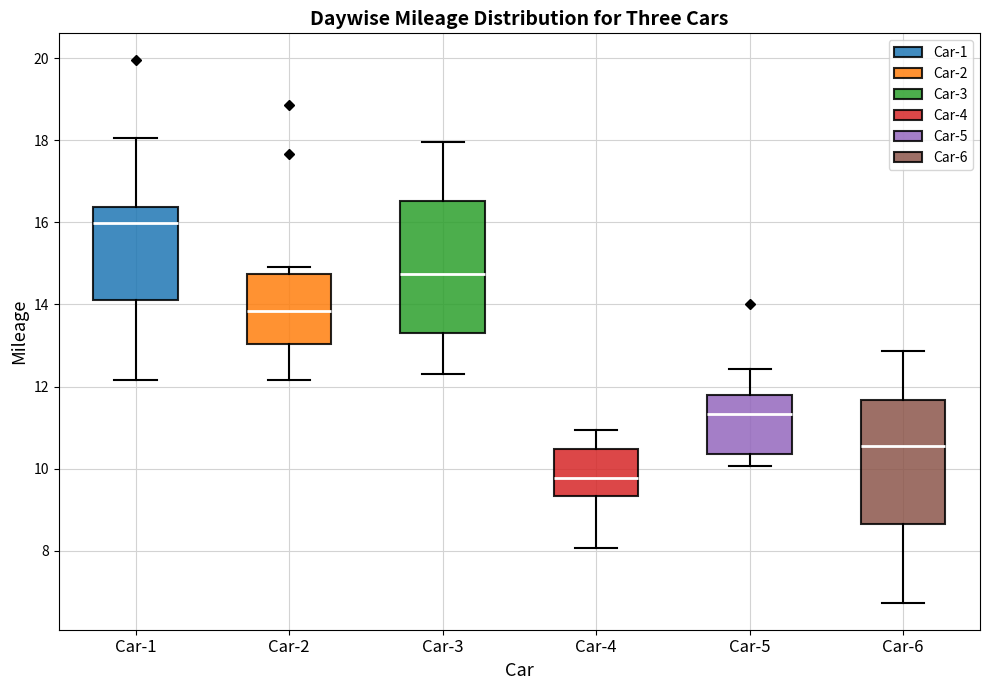

Reading left to right, transcribe this box plot: for each box, give where its median line is, the range the box spans, and where its two whiskers end, as read against the y-axis. The values are not printed on the chart, so give them approximately, as read against the axis.

Car-1: median 16.0, box 14.0 to 16.4, whiskers 12.2 to 18.0
Car-2: median 13.8, box 13.0 to 14.8, whiskers 12.2 to 15.0
Car-3: median 14.8, box 13.2 to 16.6, whiskers 12.4 to 18.0
Car-4: median 9.8, box 9.4 to 10.4, whiskers 8.0 to 11.0
Car-5: median 11.4, box 10.4 to 11.8, whiskers 10.0 to 12.4
Car-6: median 10.6, box 8.6 to 11.6, whiskers 6.8 to 12.8